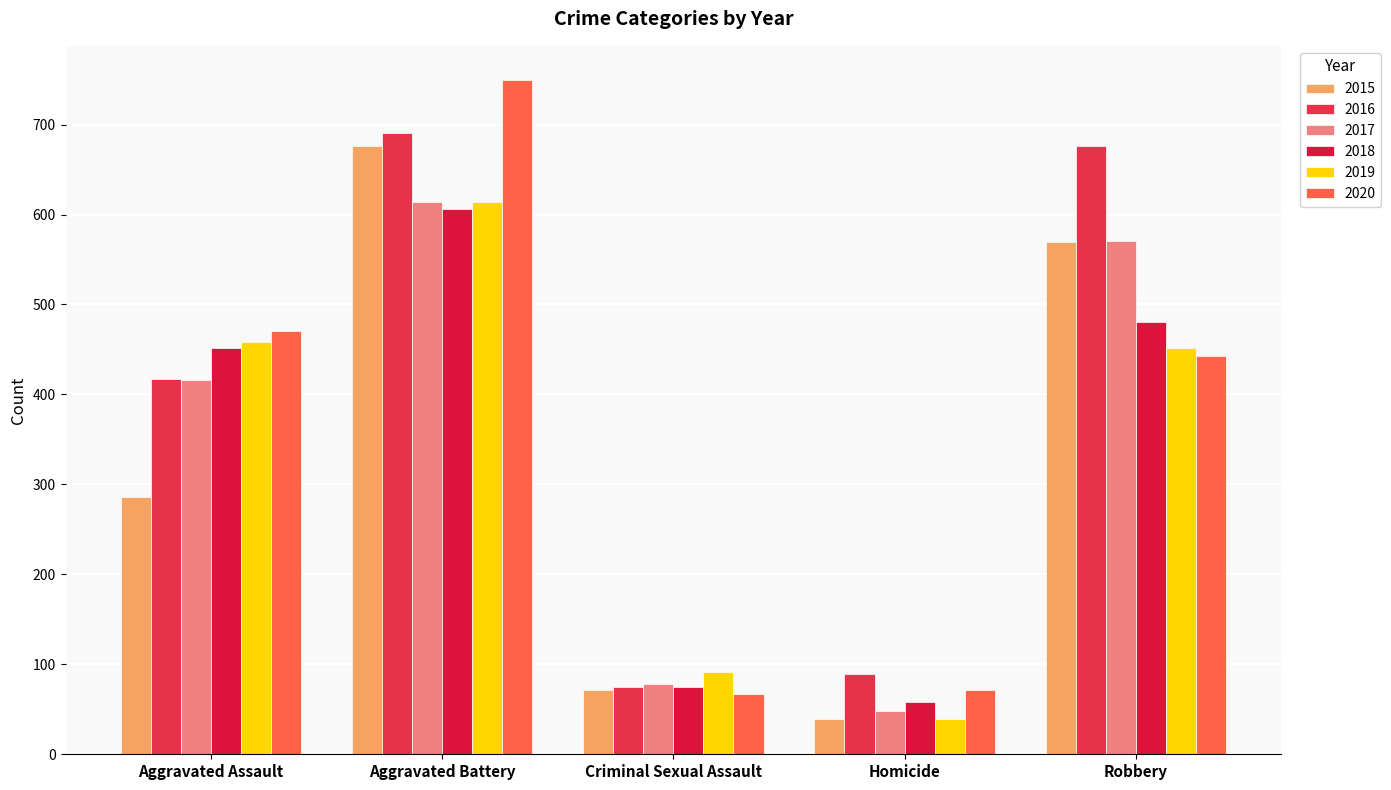

What is the label of the 2nd bar from the right?

Homicide